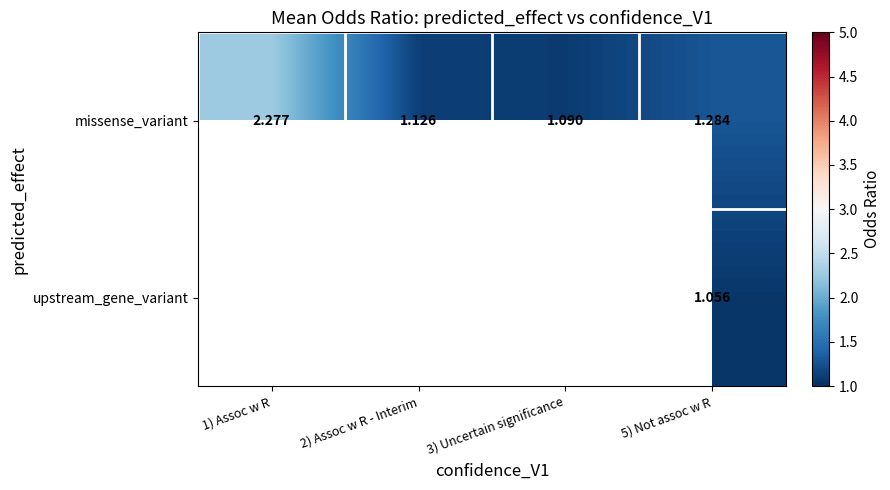

Which series has the largest total across all categories?

missense_variant